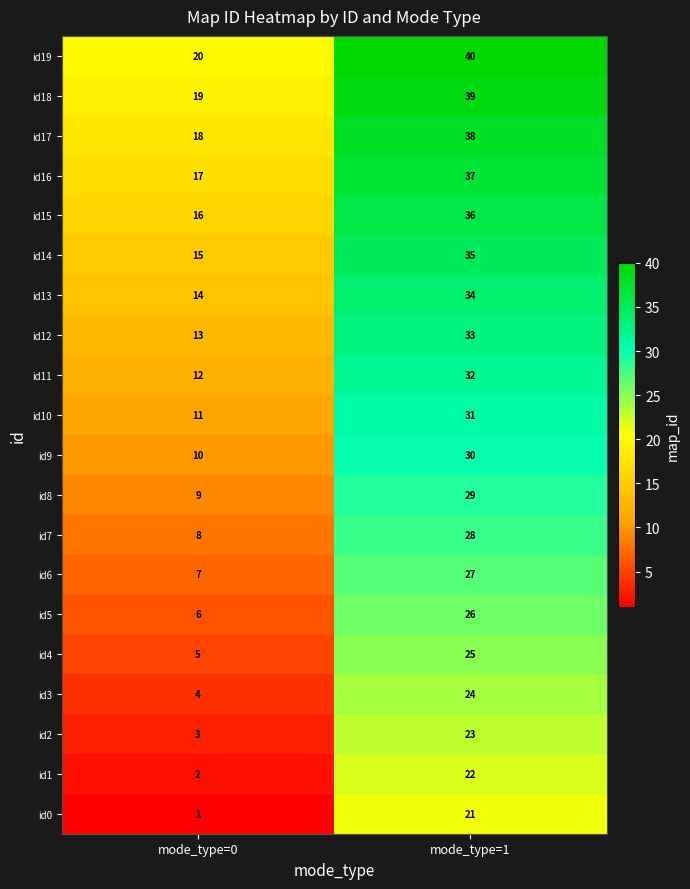

Where is id4 nearest to the value 15?

mode_type=0